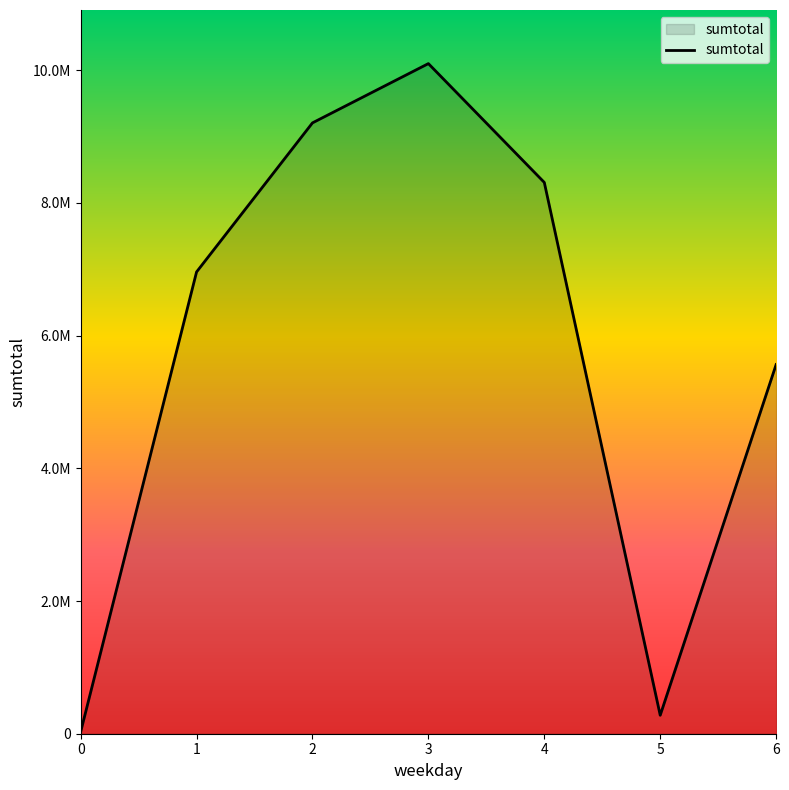

Where is the first local maximum?

3